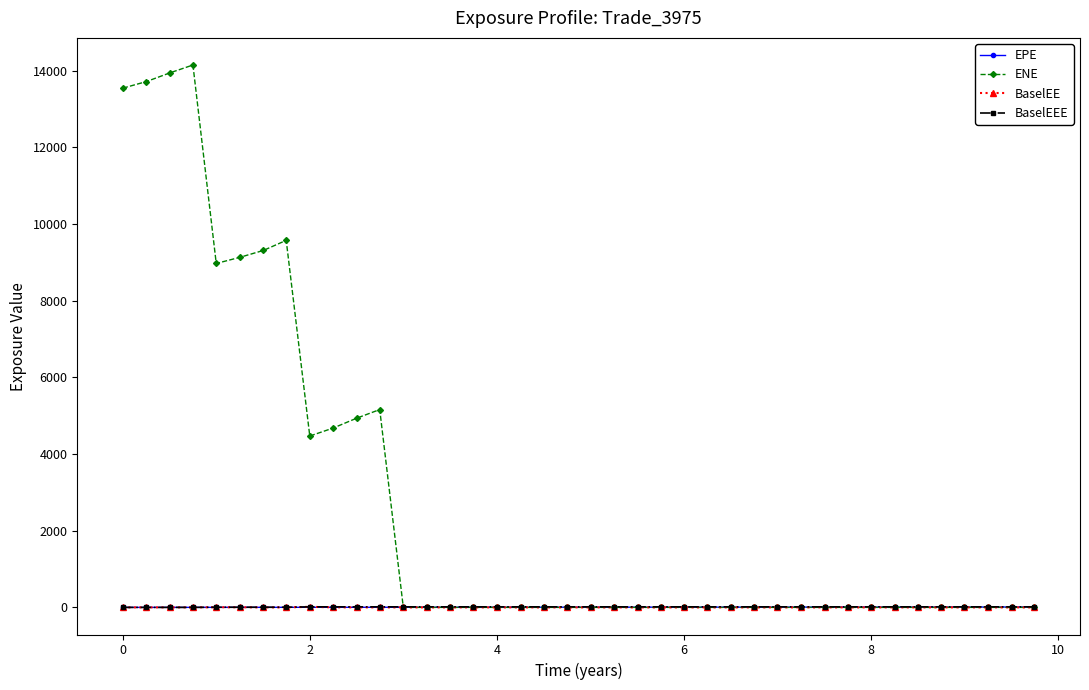

Which series has the largest total across all categories?

ENE